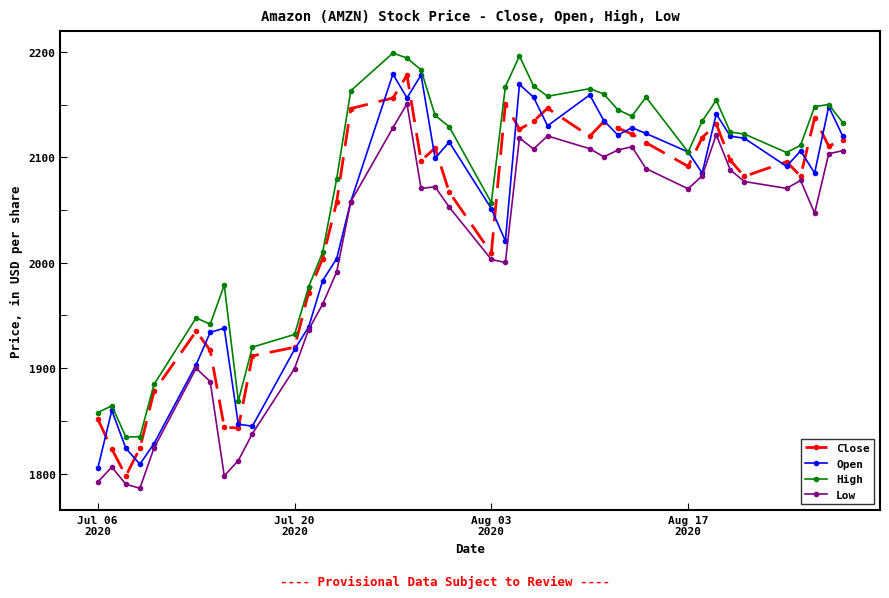

True or false: Close has more than 0 points higher than both neighbors.

True